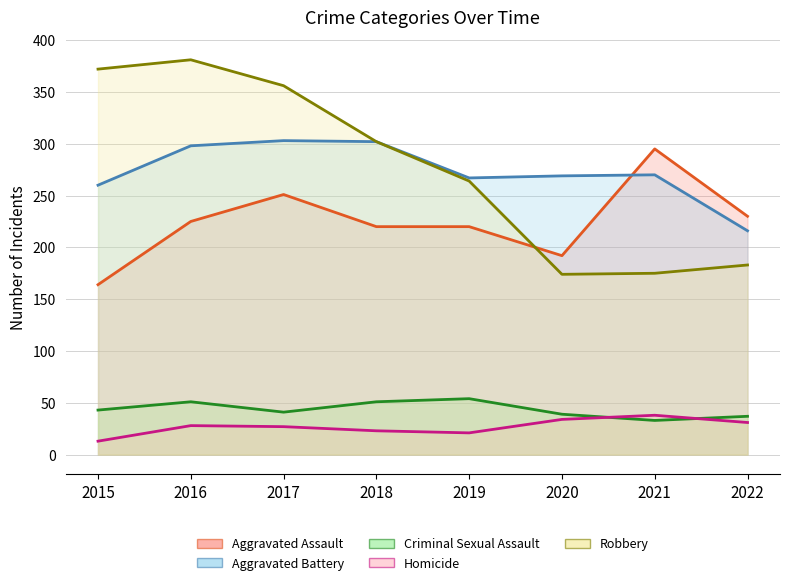

How many values in the Aggravated Assault series are below 225?

4